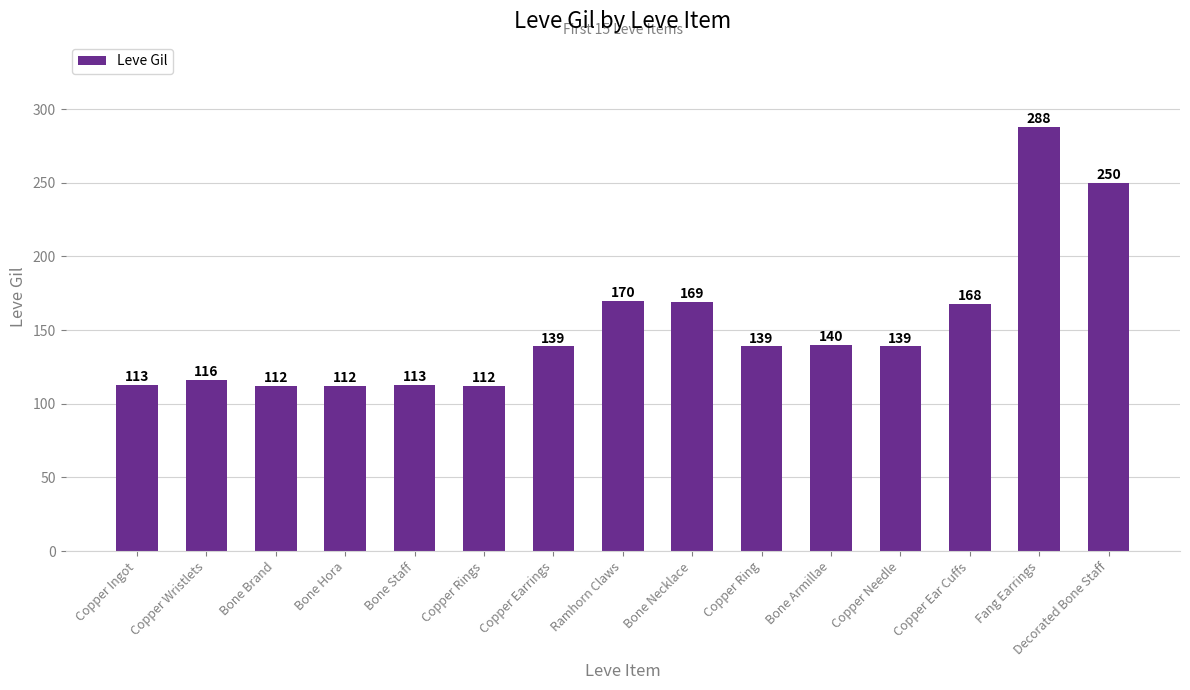

What is the difference between the second highest and minimum values?

138